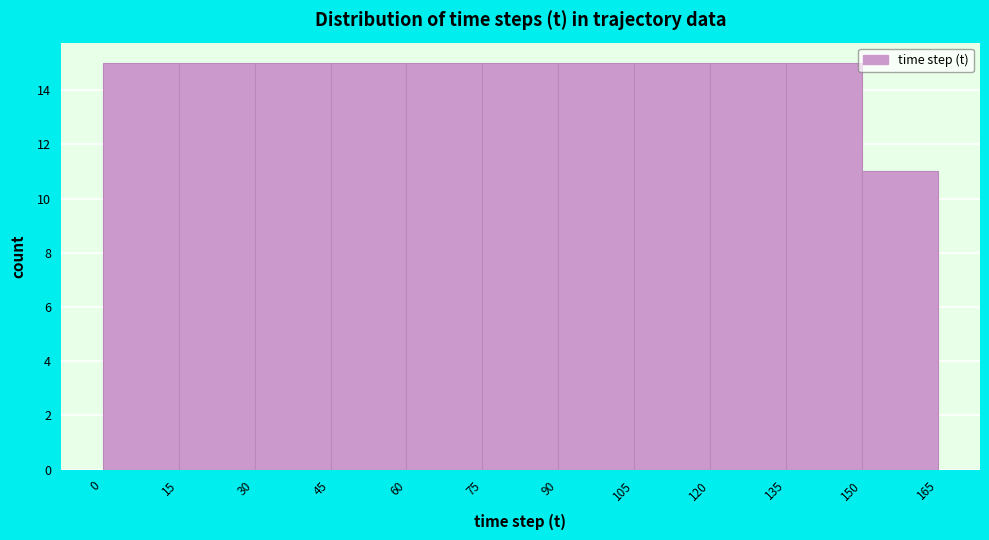

Reading left to right, transcribe this chart: for each bar, give the range it covers on the x-axis and its height. The values are not printed on the chart, so give them approximately, as read against the axis.

0 to 15: 15
15 to 30: 15
30 to 45: 15
45 to 60: 15
60 to 75: 15
75 to 90: 15
90 to 105: 15
105 to 120: 15
120 to 135: 15
135 to 150: 15
150 to 165: 11